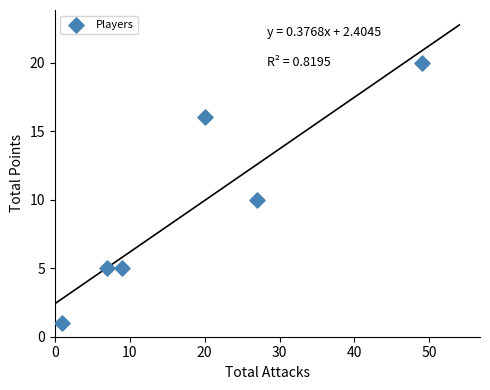

What is the average Y value?

10